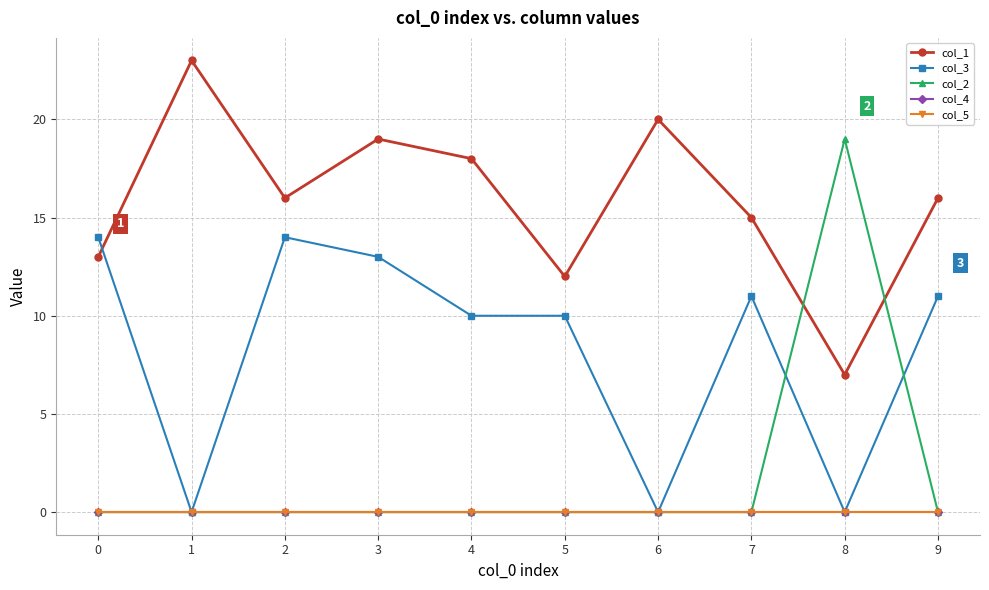

Is this an area chart (filled region under the line)?

No